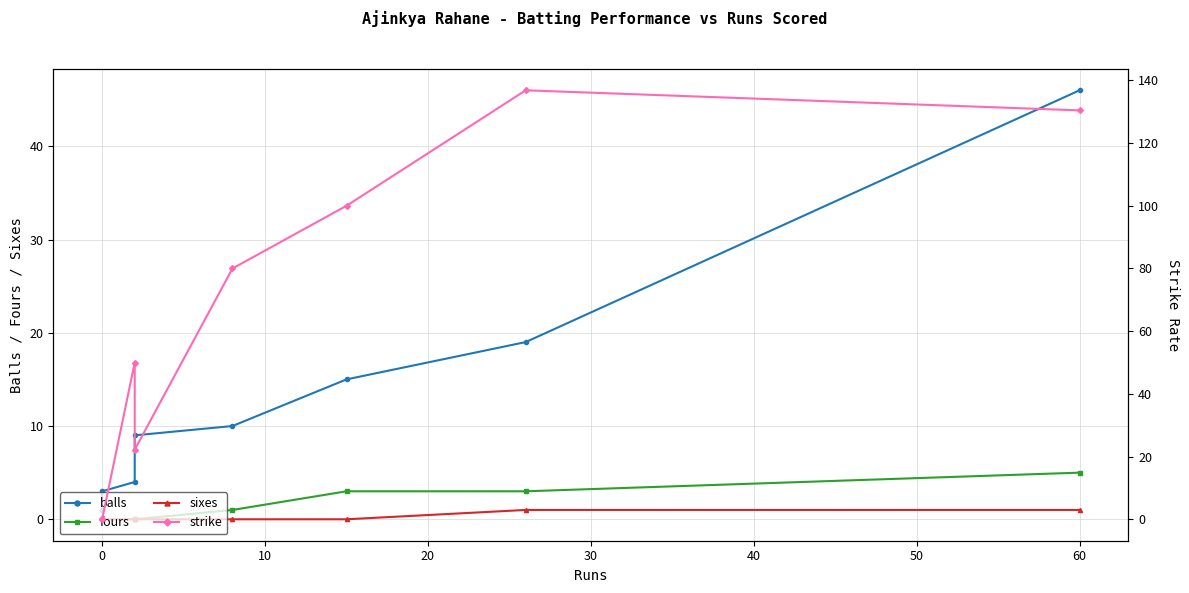

What is the sum of all sixes values?

2.0